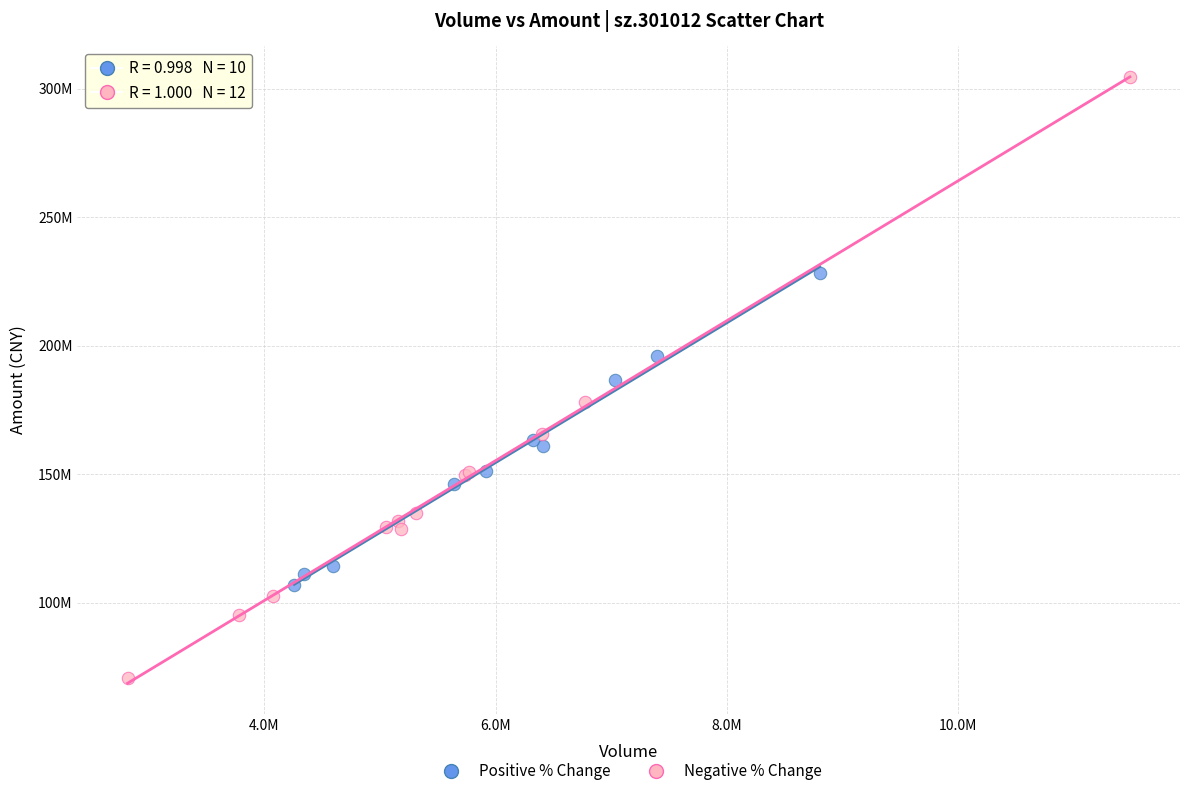

Which series reaches the minimum Y coordinate?

Negative % Change